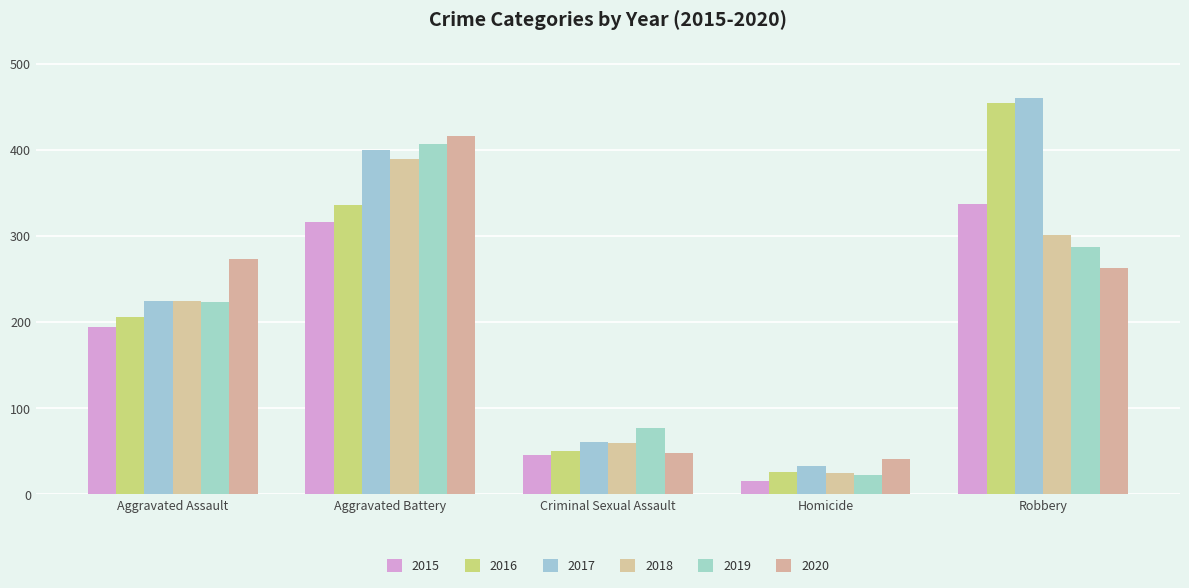

Between Aggravated Battery and Criminal Sexual Assault, which series saw the biggest shift?

2020